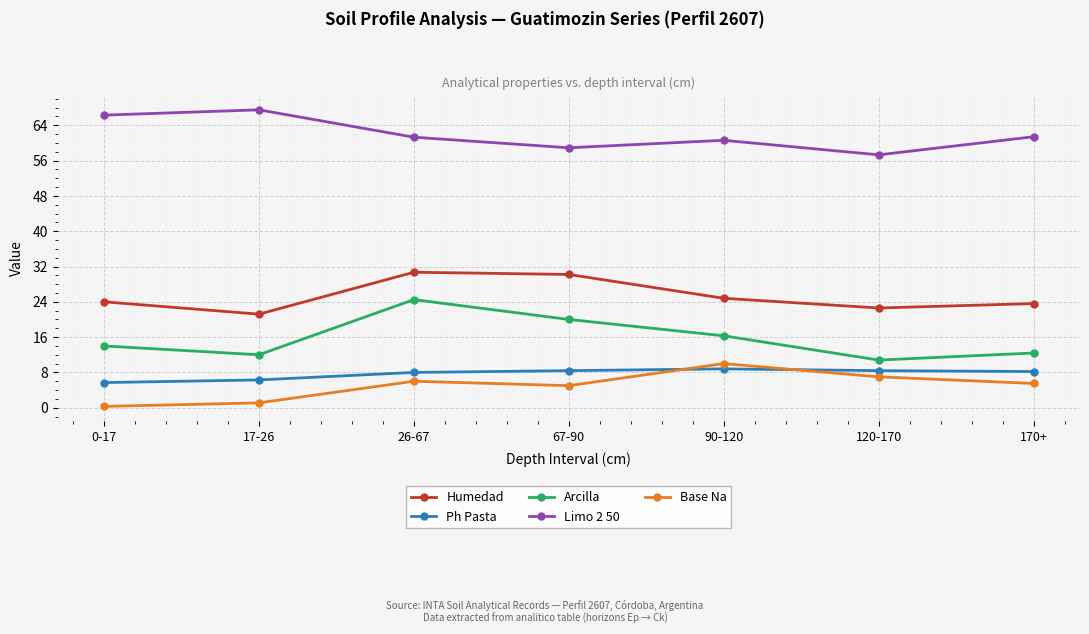

Is the value of Ph Pasta at 17-26 greater than the value of Humedad at 170+?

No